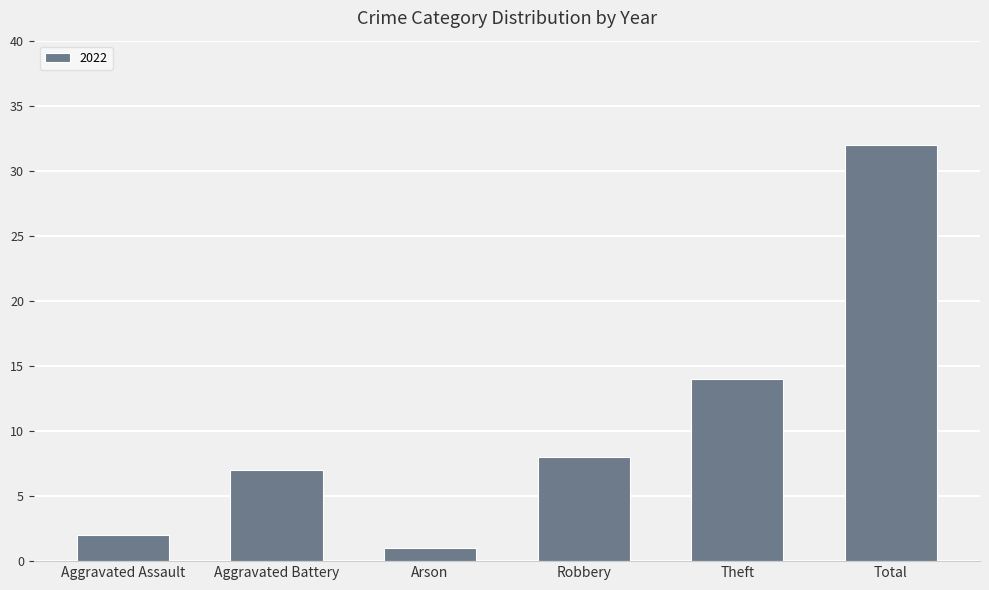

How many values are below 8?

3